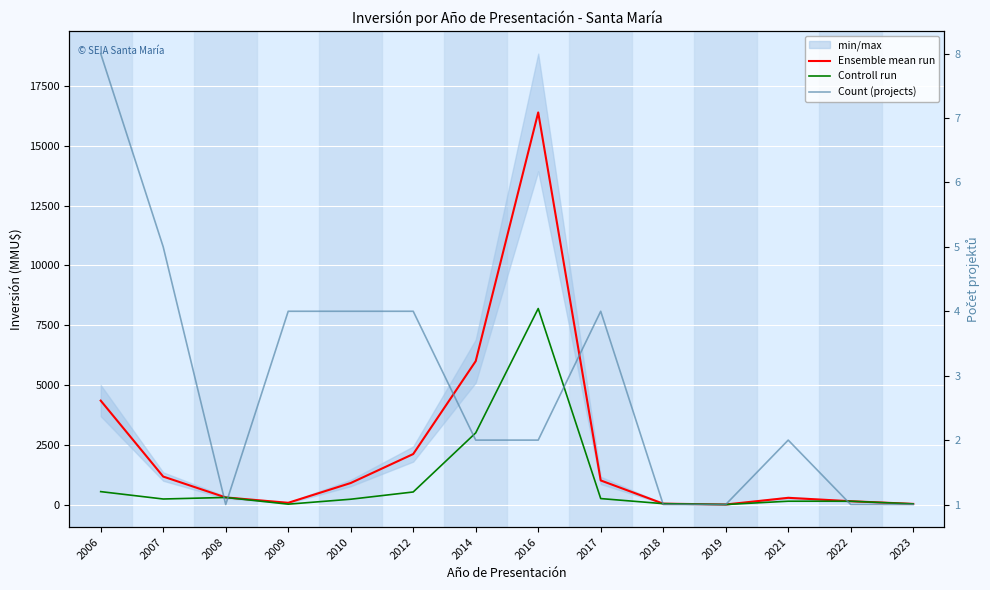

What is the spread (max minus min) of values at 2021?

282.0